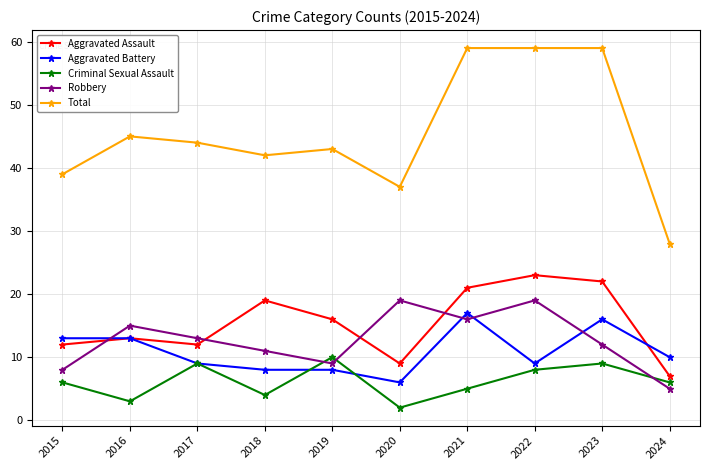

Which category has the lowest value in the Robbery series?

2024